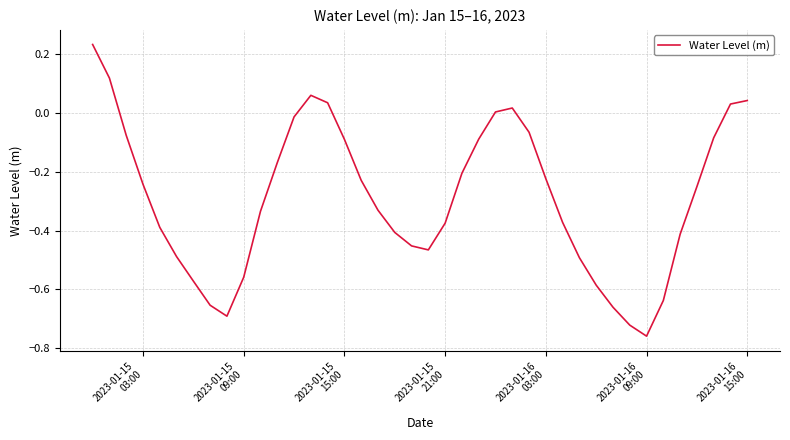

What is the difference between the maximum and minimum values?

1.0